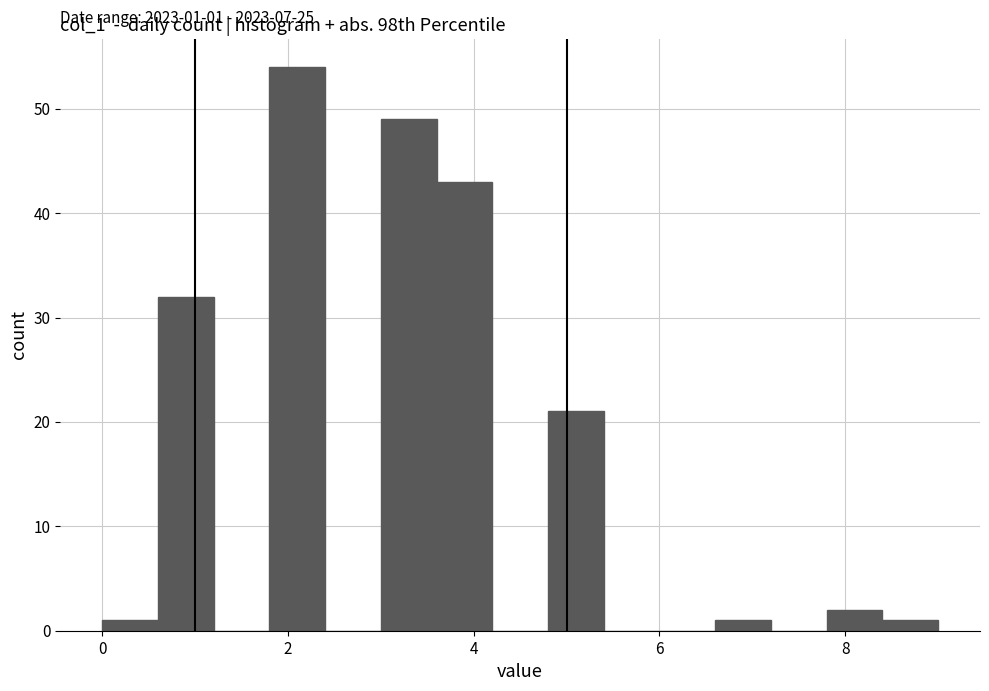

Read against the x-axis, roughly where is the centre of the tallest bar?

2.2